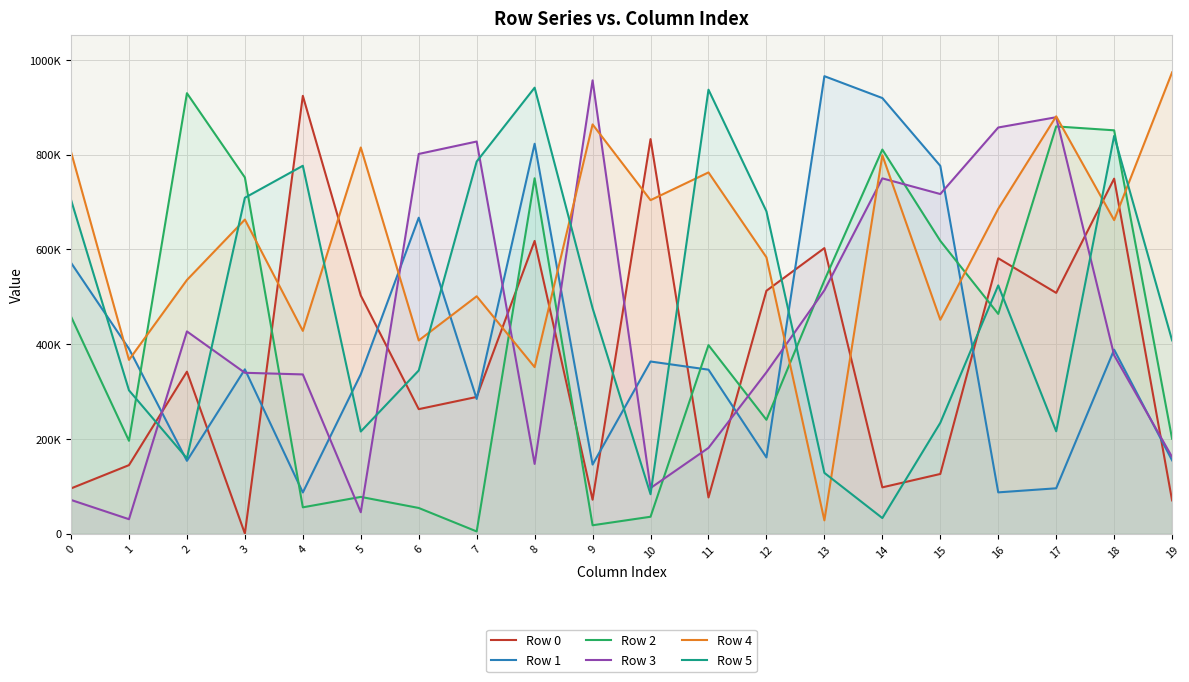

How many values in the Row 4 series are below 663036?

10